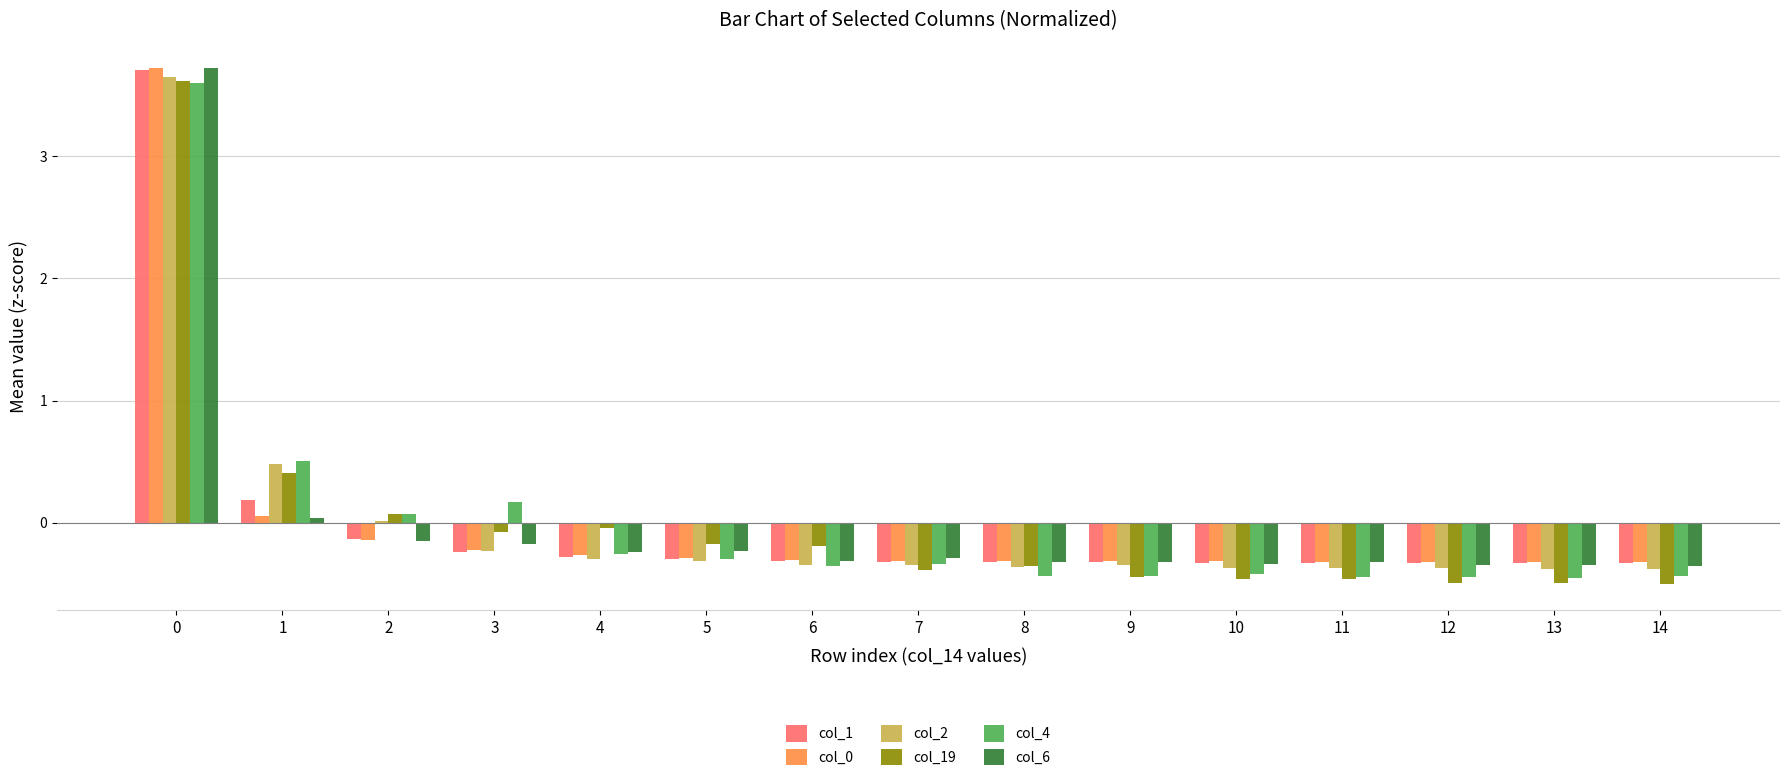

Is the value of col_6 at 3 greater than the value of col_4 at 12?

Yes